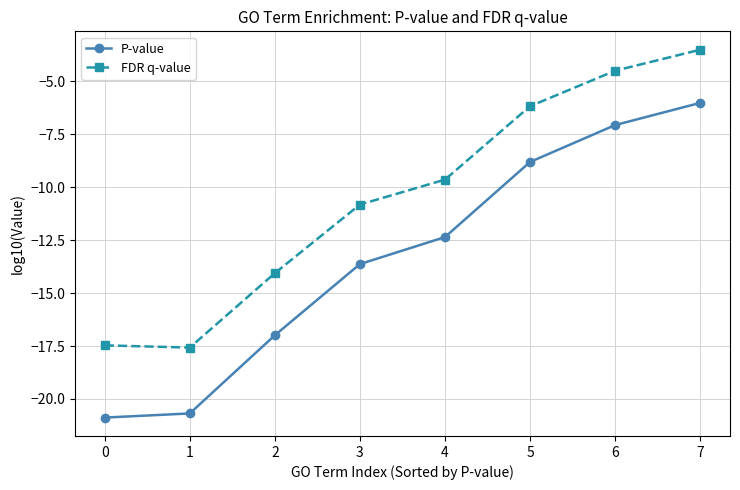

What are all the series names shown in the legend?

P-value, FDR q-value